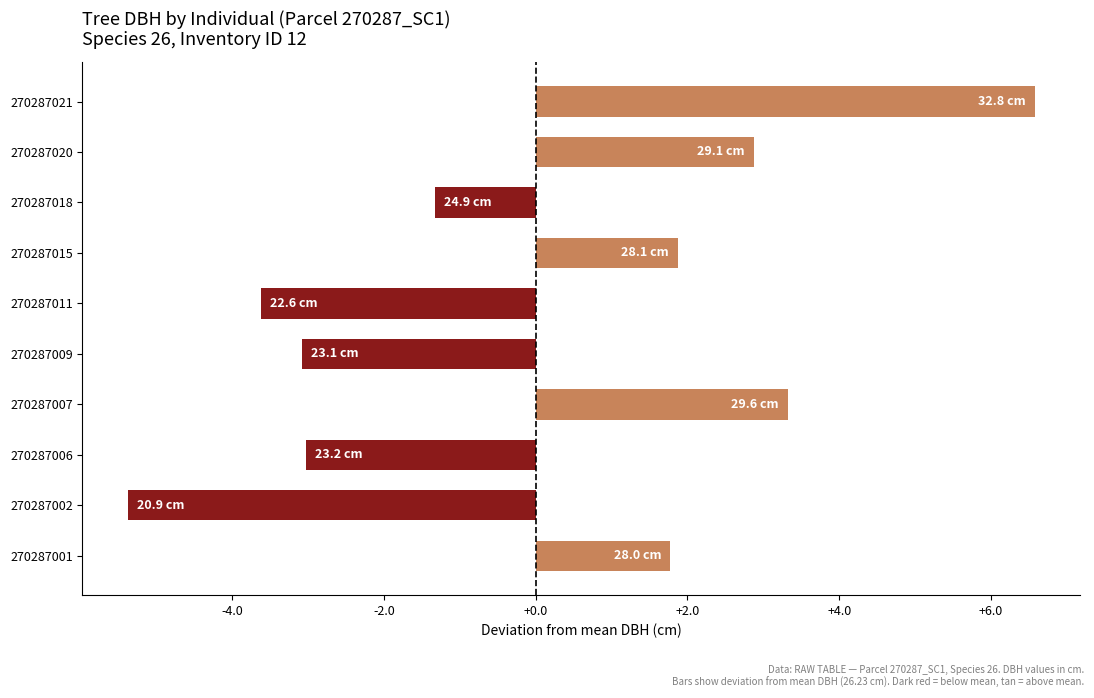

What is the difference between the maximum and second lowest values?

10.2